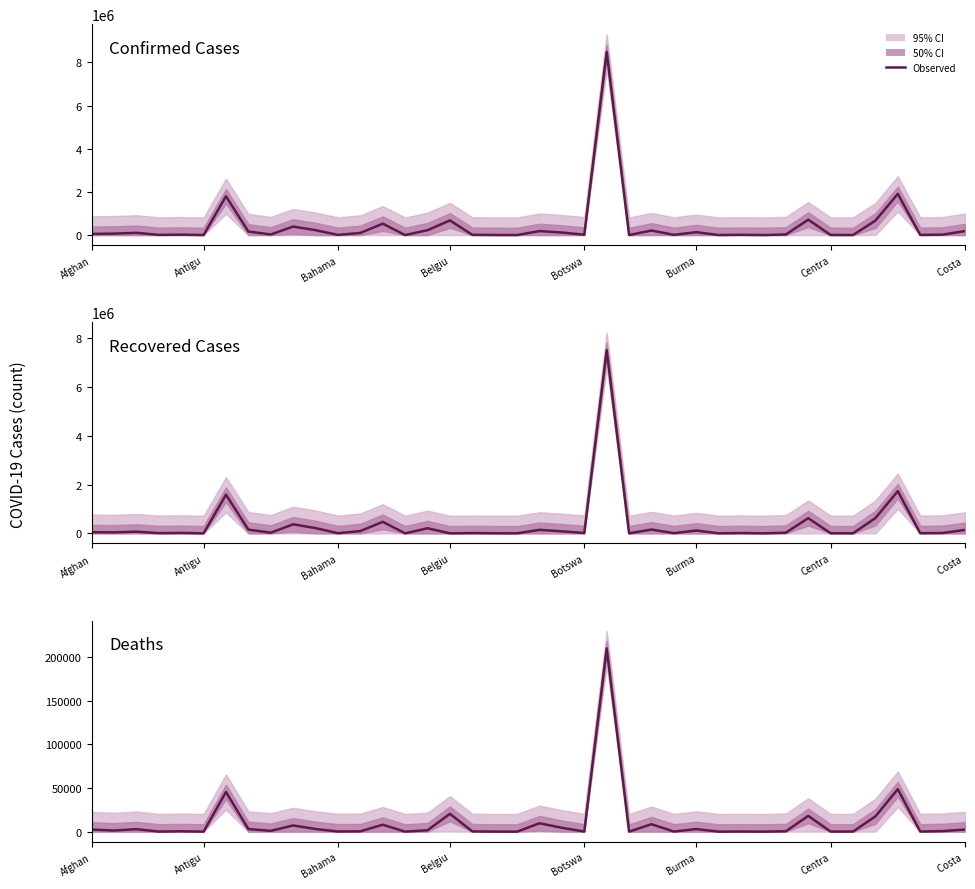

What is the average value of the Confirmed Cases series?

428457